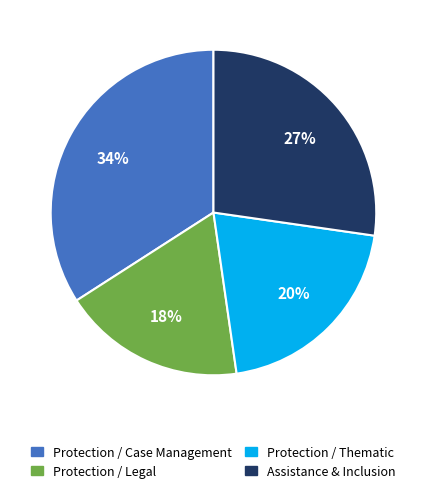

Between Protection / Legal and Protection / Case Management, which is larger?

Protection / Case Management